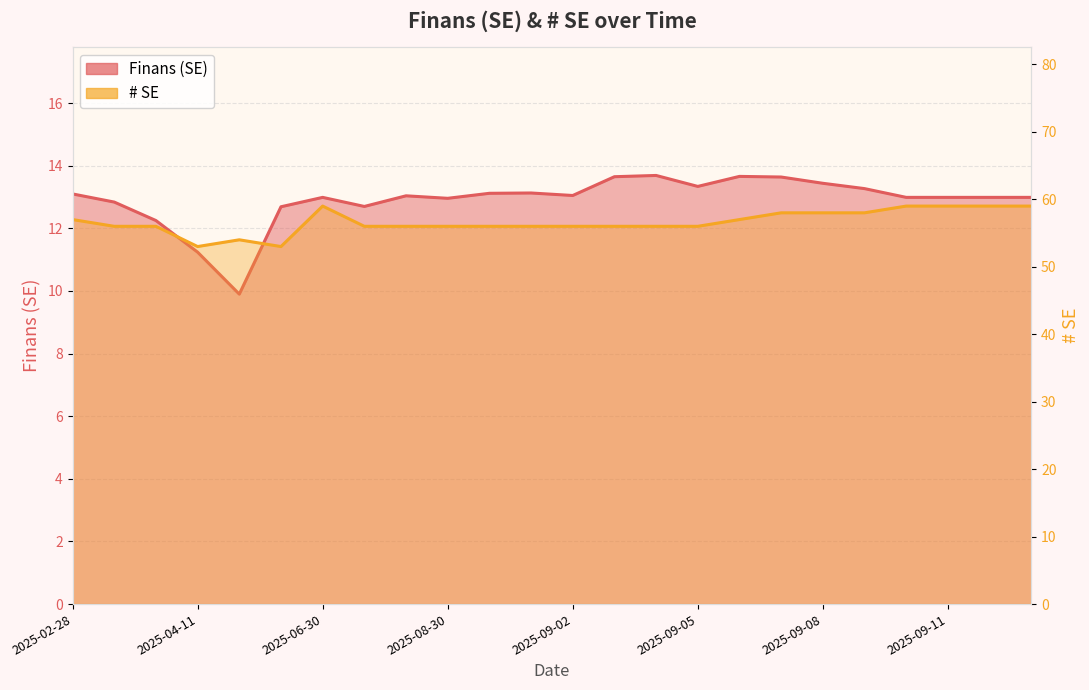

Which series has the widest spread of values?

# SE